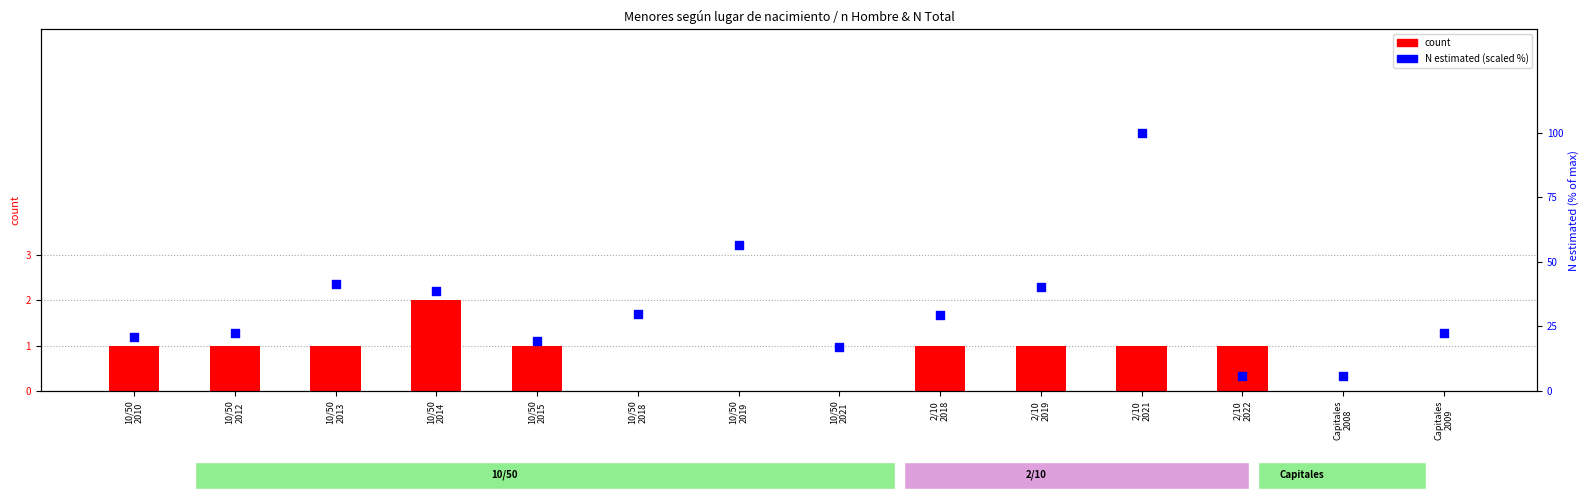

Which series contains the highest Y value?

N estimated (scaled)